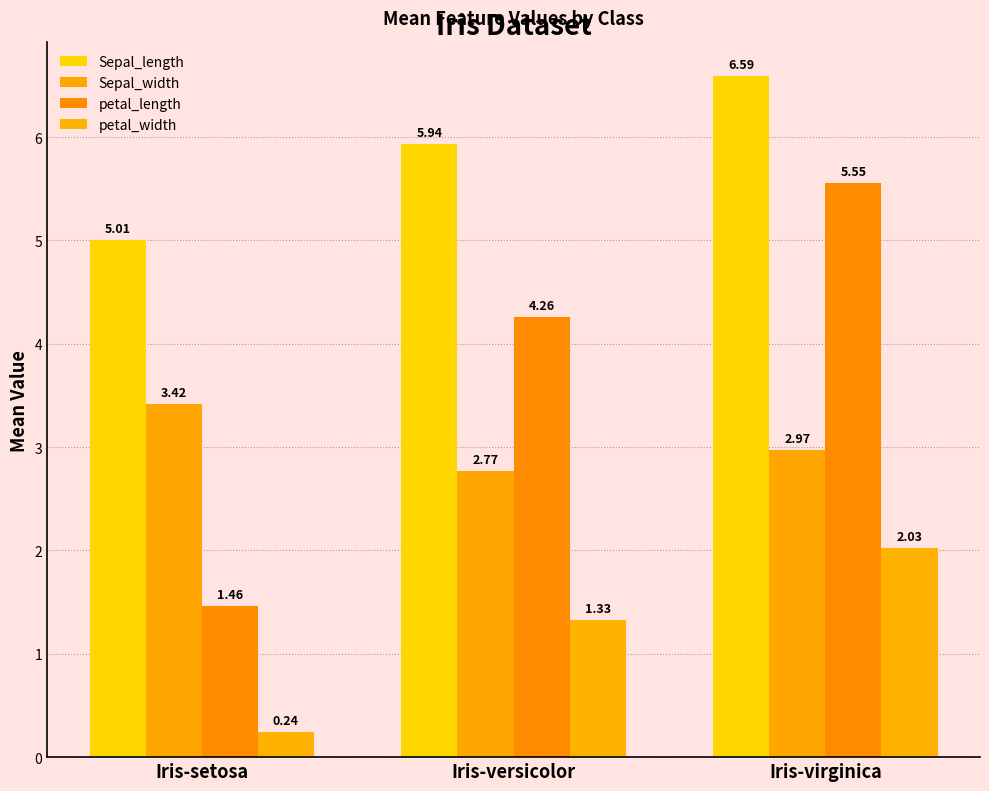

What is the value of the petal_length bar at the 2nd from the left?

4.3